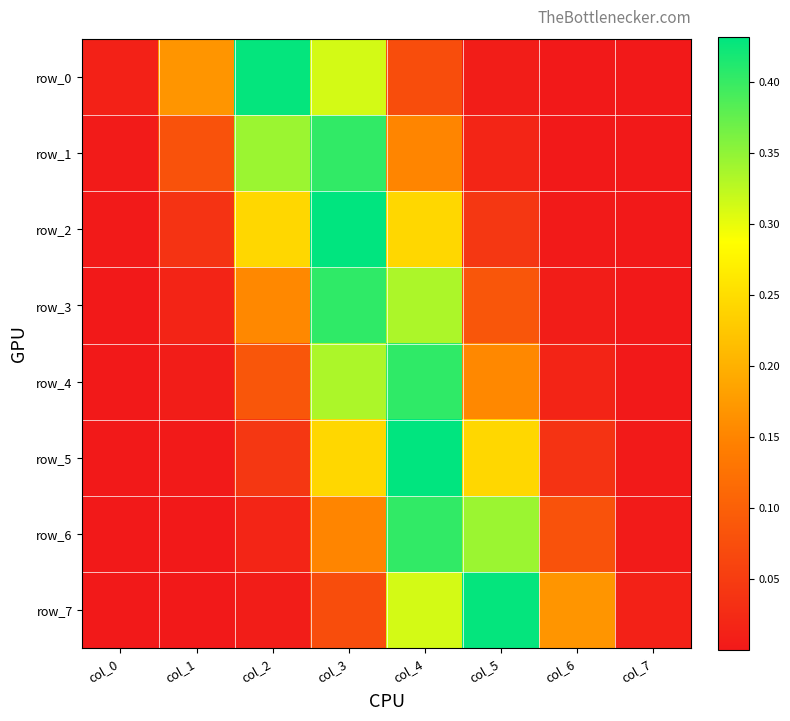

Between col_2 and col_3, which series saw the biggest shift?

row_3